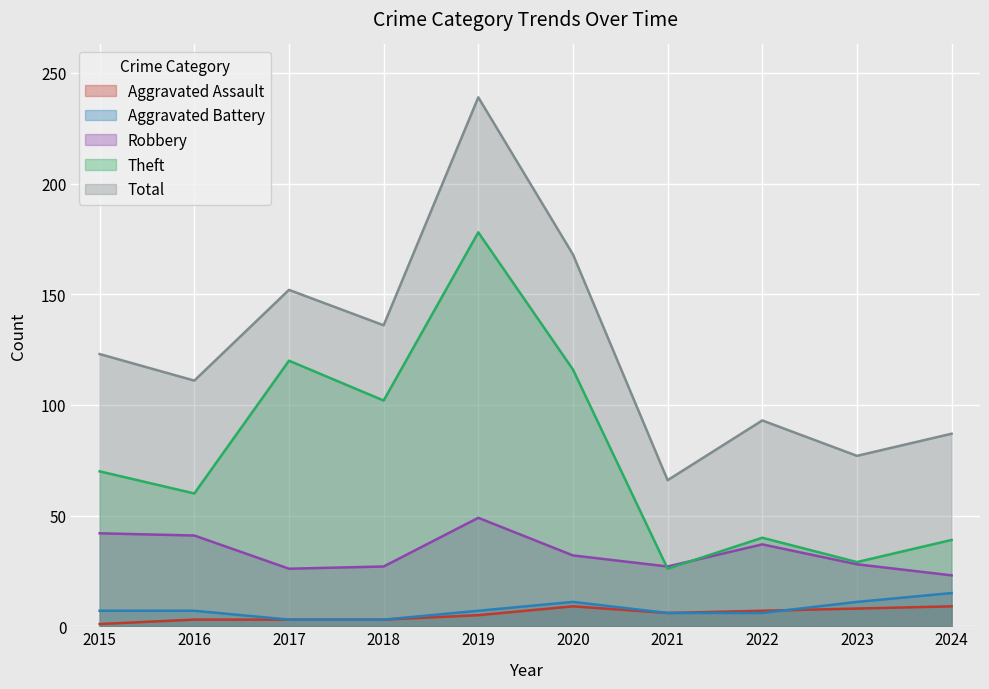

Which series has the widest spread of values?

Total